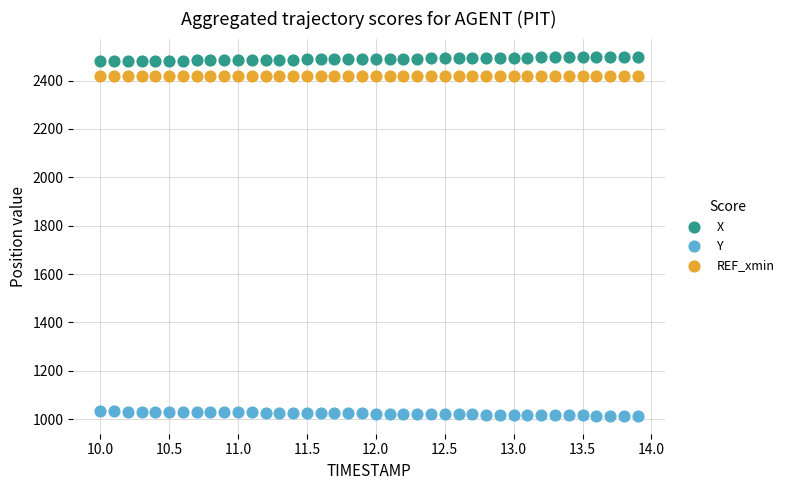

Which series reaches the maximum Y coordinate?

X